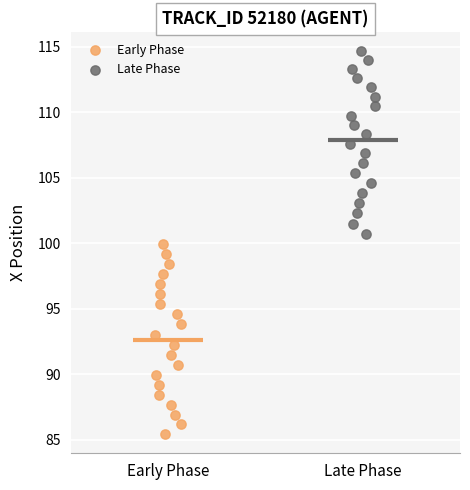

Which series reaches the minimum Y coordinate?

Early Phase